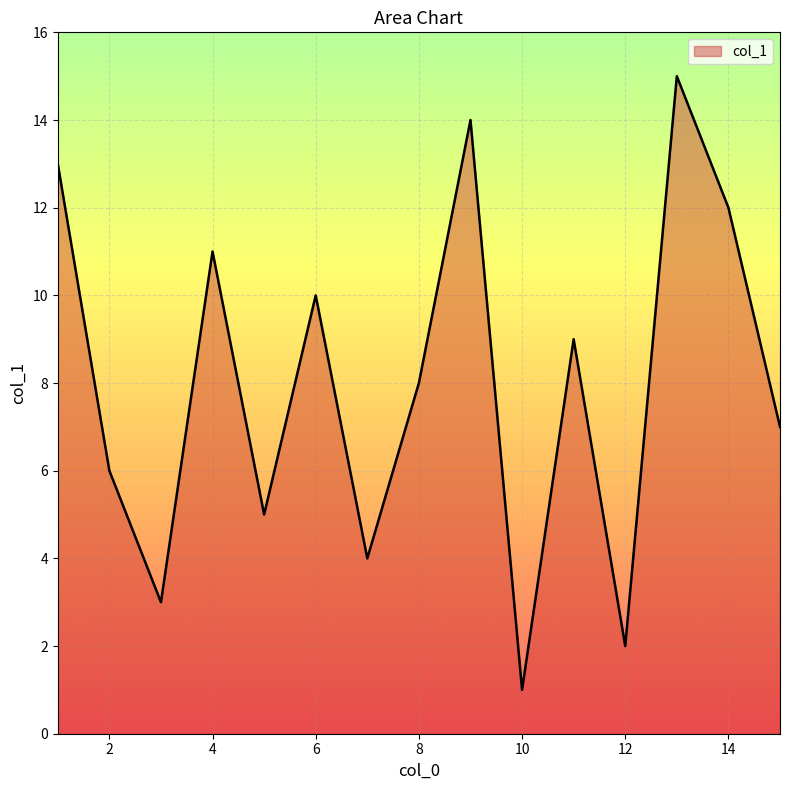

What is the greatest value displayed?

15